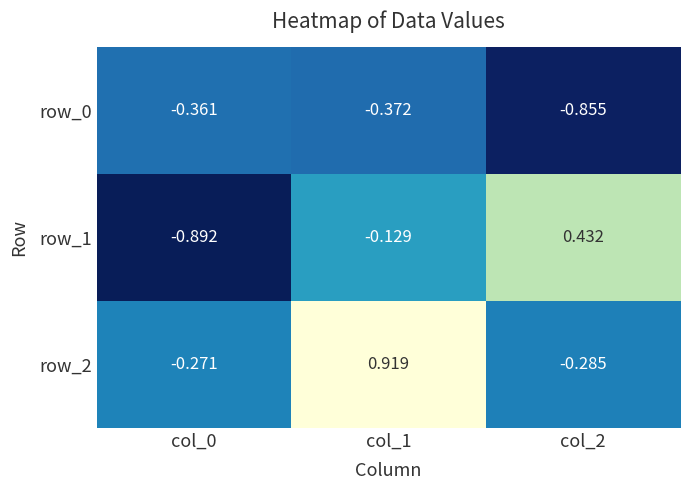

What is the sum of the row_1 values at col_0 and col_2?

-0.5